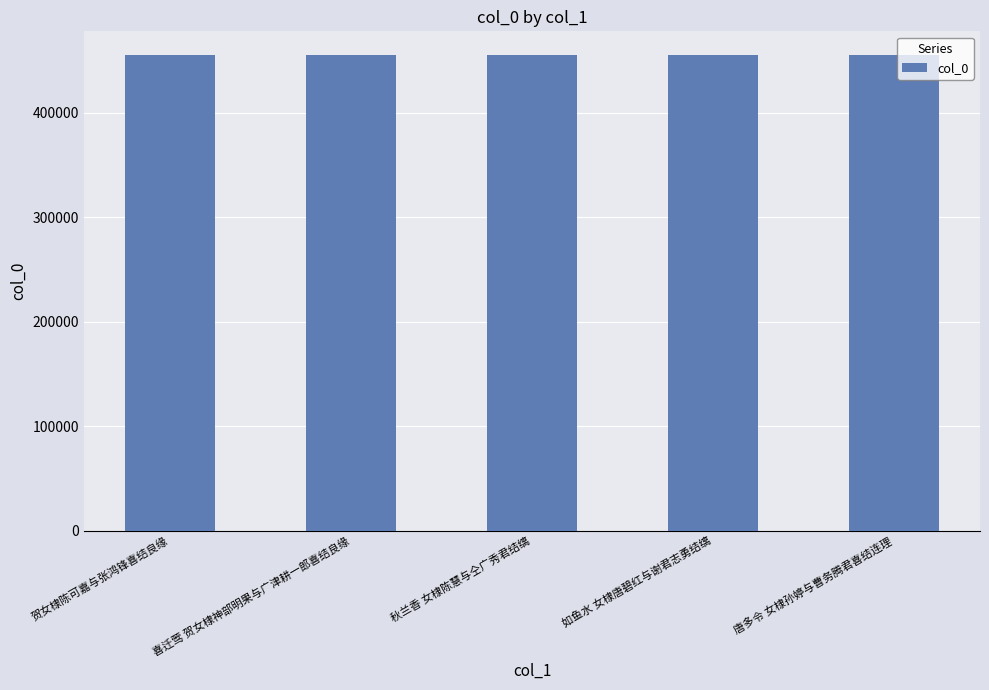

What is the smallest value displayed?

454962